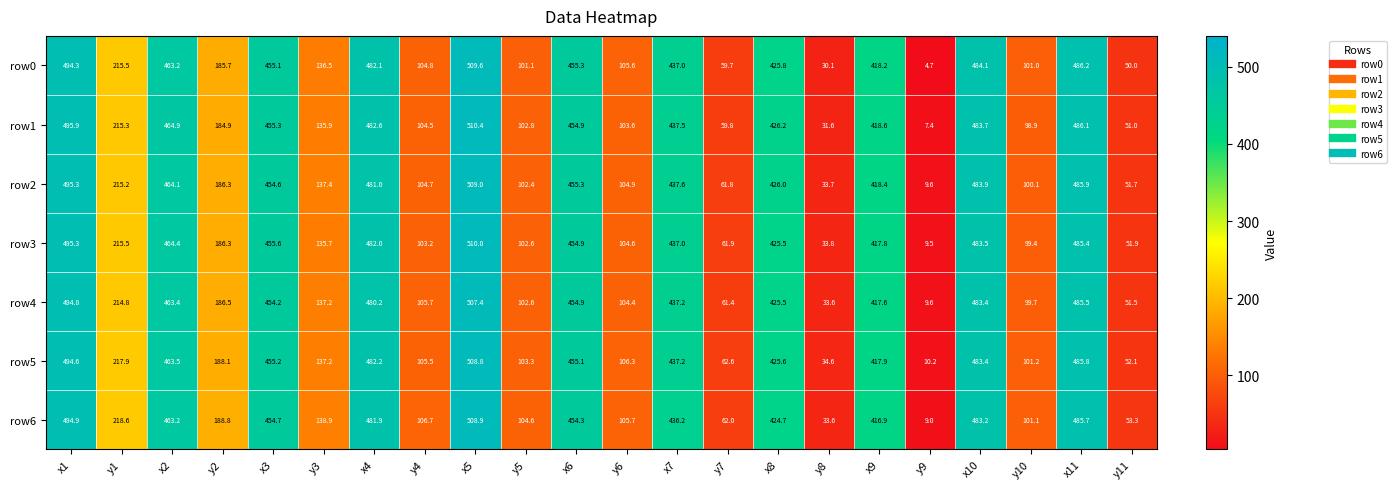

Where is row0 nearest to the value 257?

y1